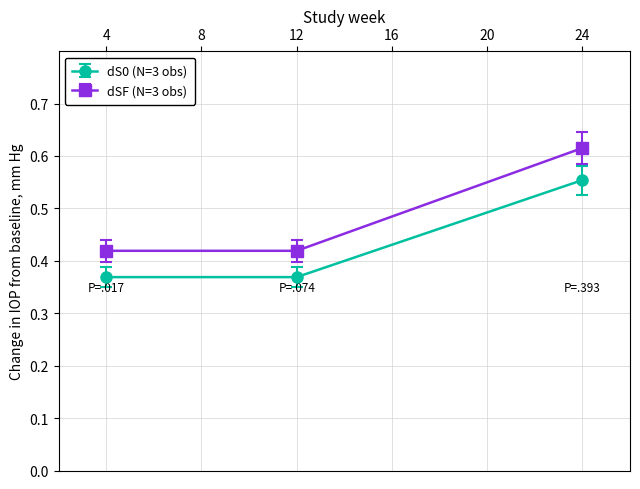

Which label corresponds to the largest value in the chart?

24